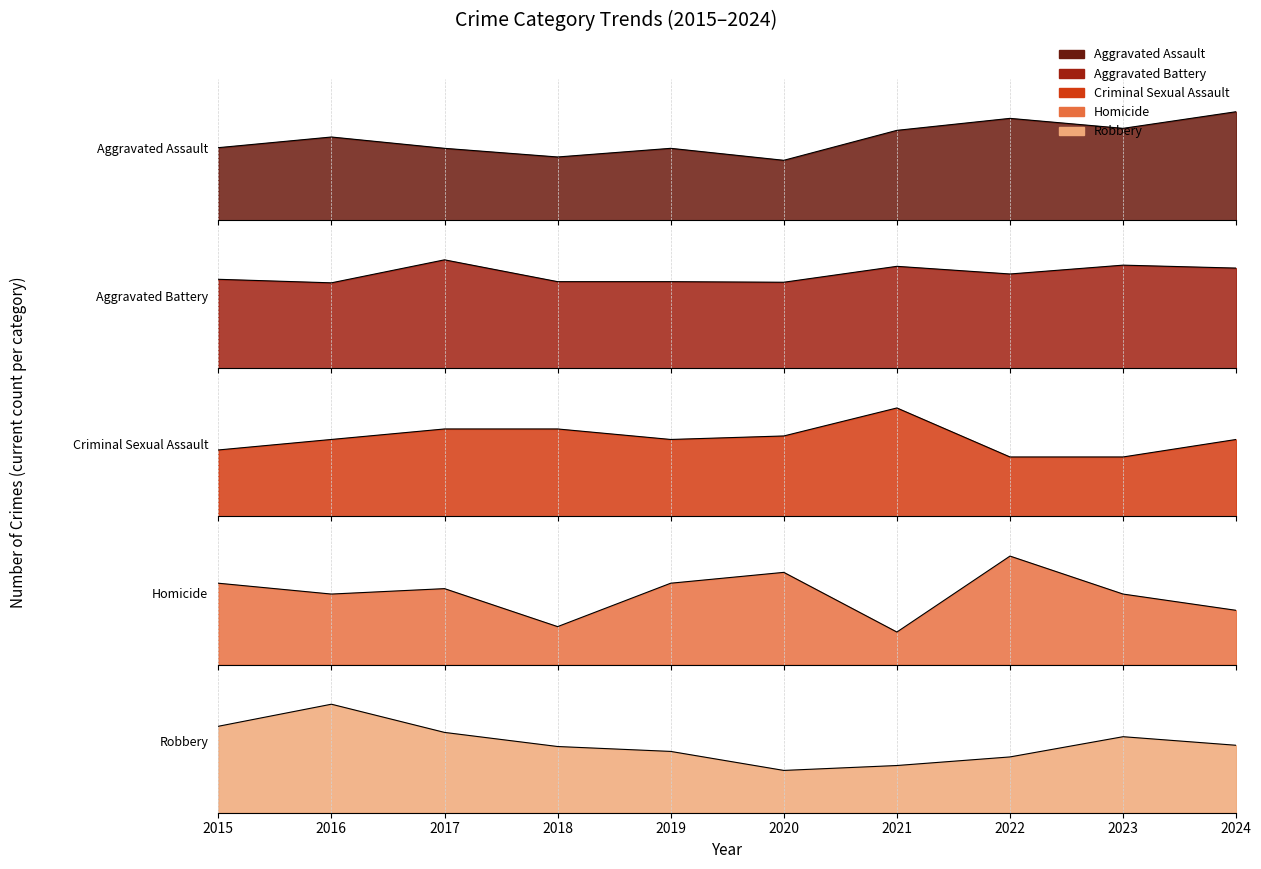

What is the smallest value displayed?

6